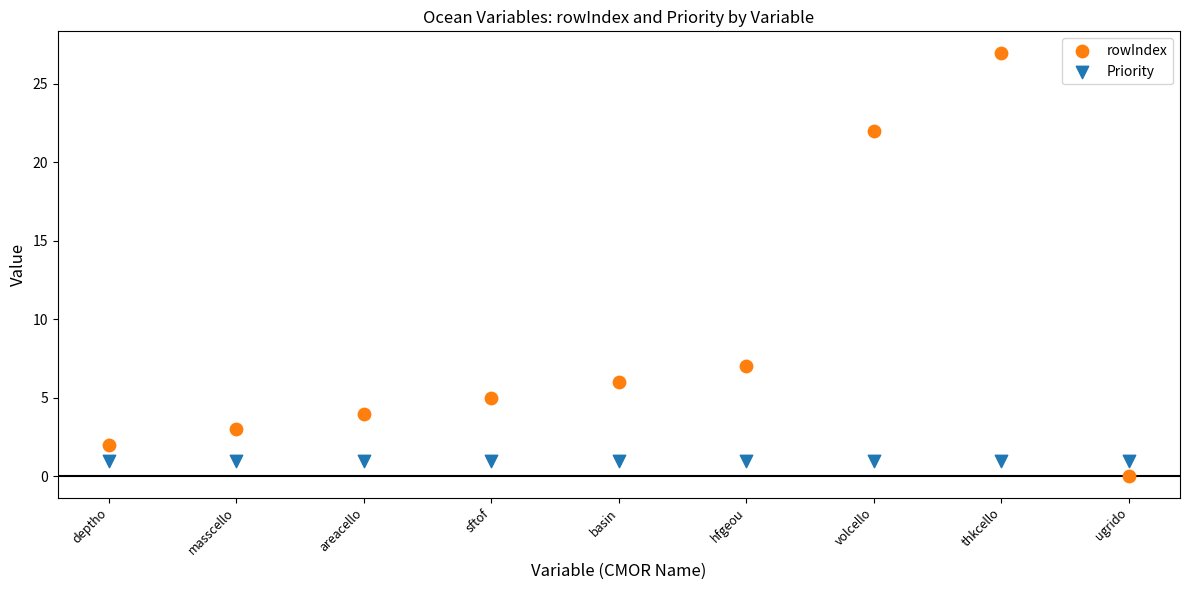

Which series contains the highest Y value?

rowIndex